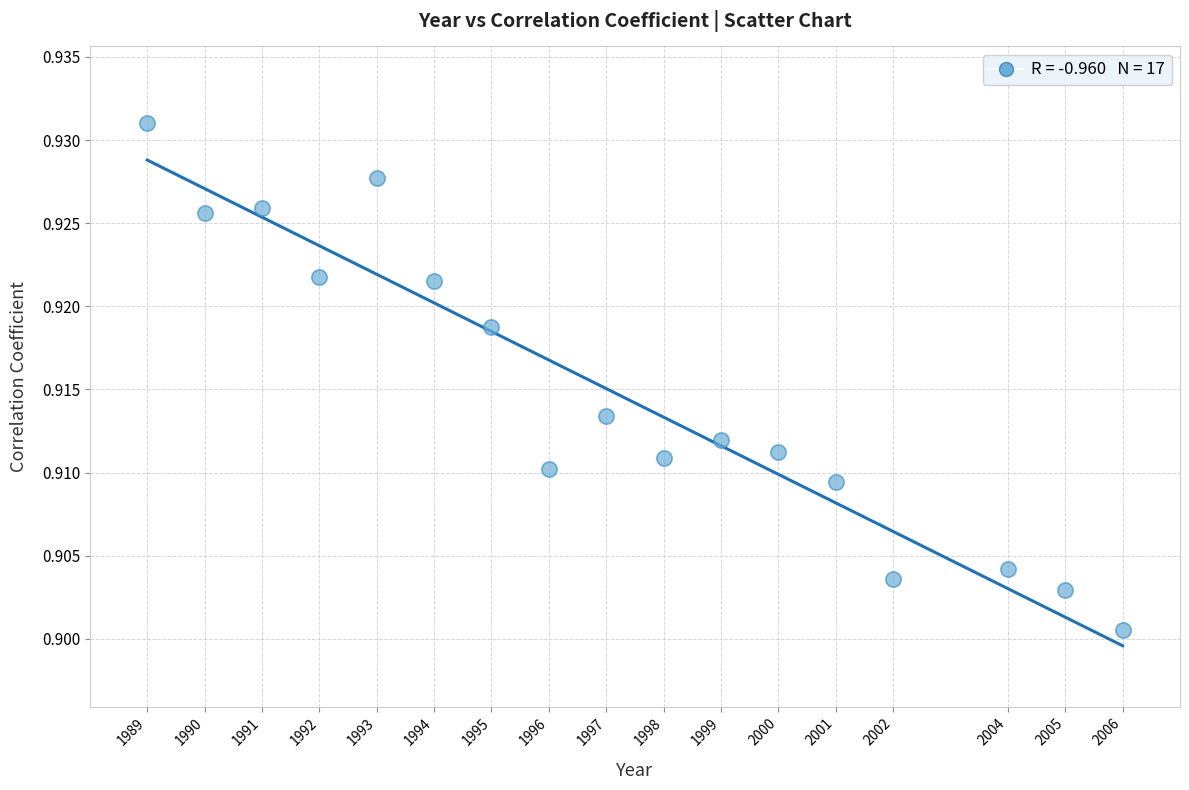

What is the range of X values (max minus min)?

17.0